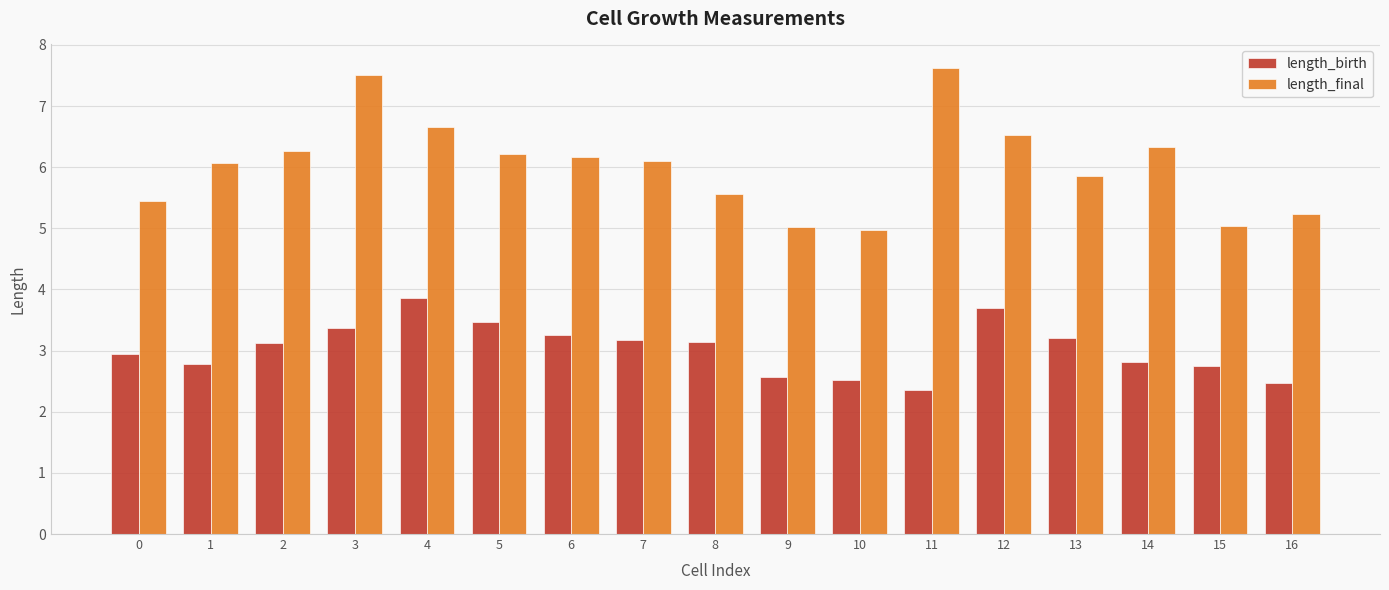

What is the sum of all length_final values?

102.6